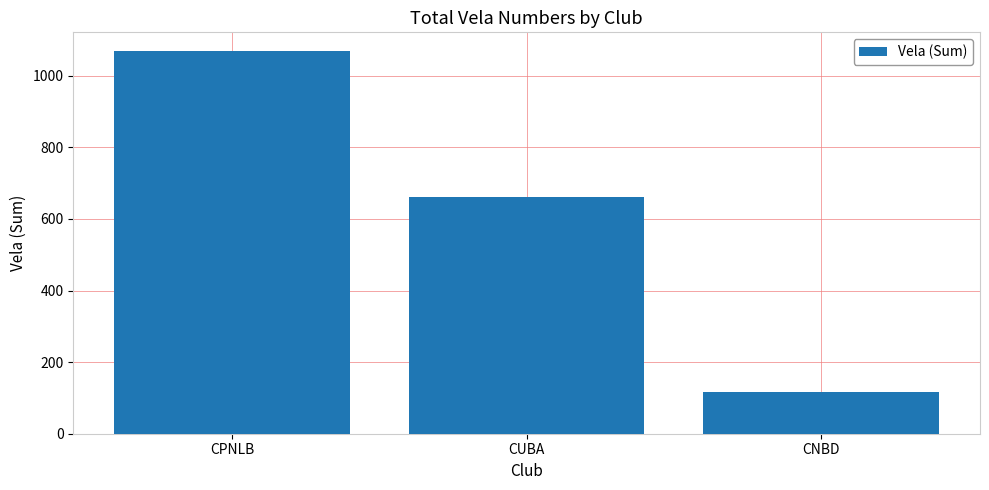

What is the sum of all values?

1846